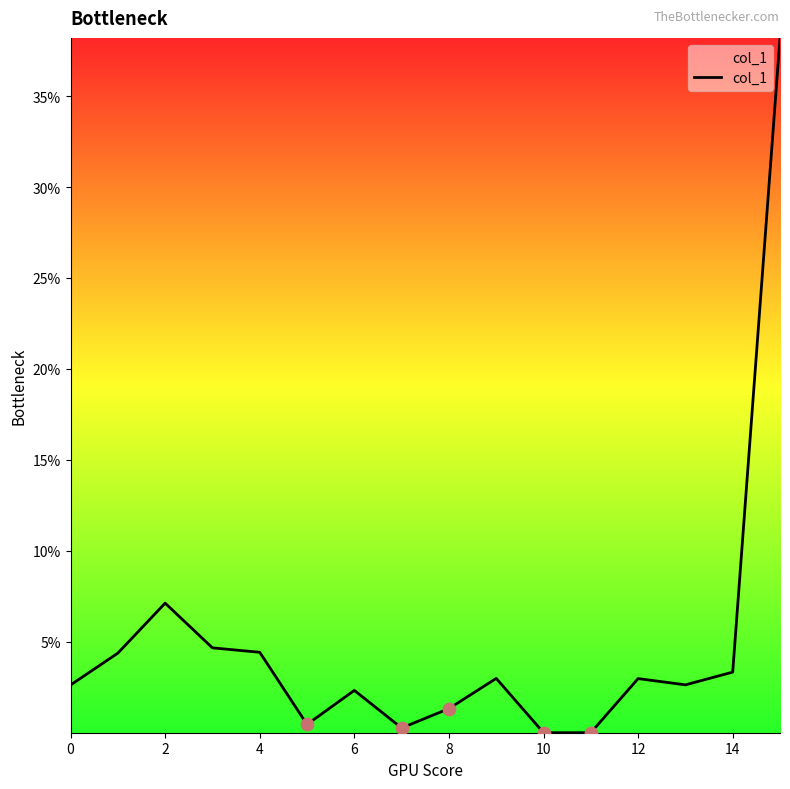

What is the difference between the maximum and minimum values?

38.2